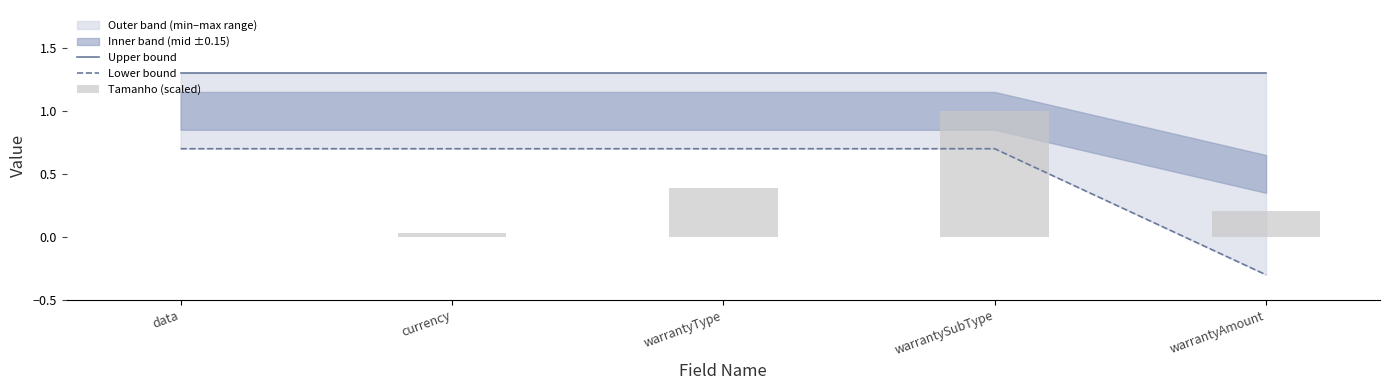

What is the maximum value shown in the chart?

1.3